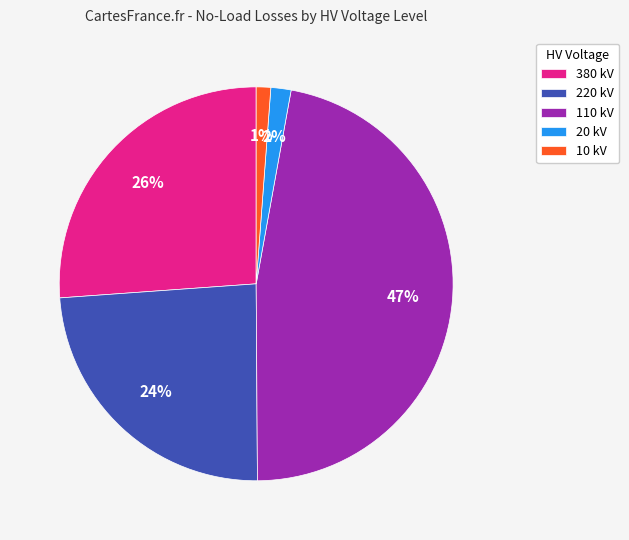

Does any single category account for the majority?

No